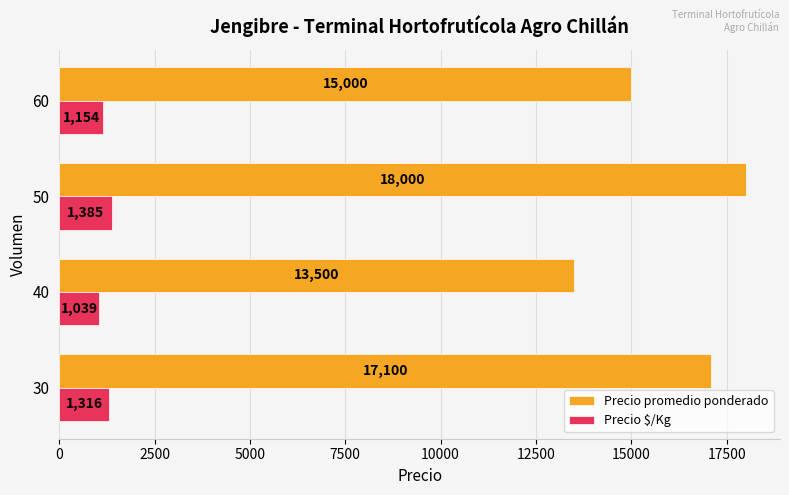

Which series has the largest range (max minus min)?

Precio promedio ponderado